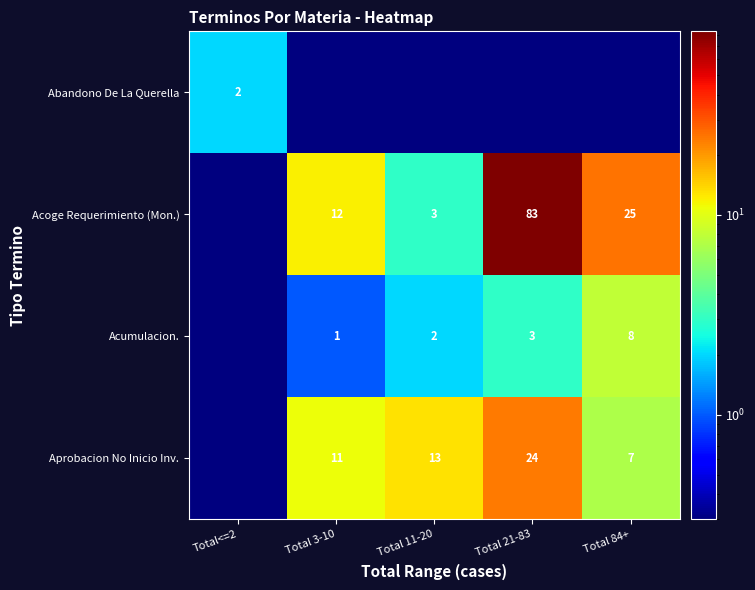

Is the value of Aprobacion No Inicio Inv. at Total 21-83 greater than the value of Acoge Requerimiento (Mon.) at Total 11-20?

Yes